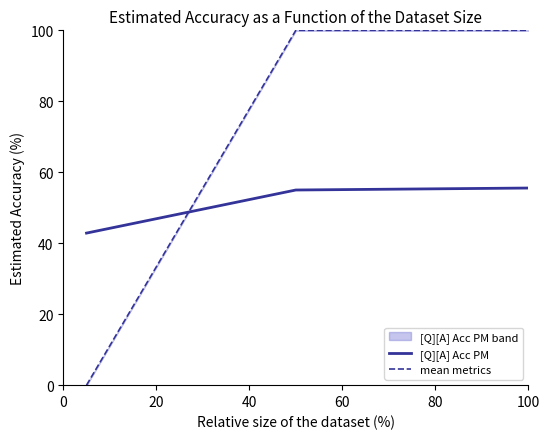

Which series has the widest spread of values?

mean metrics